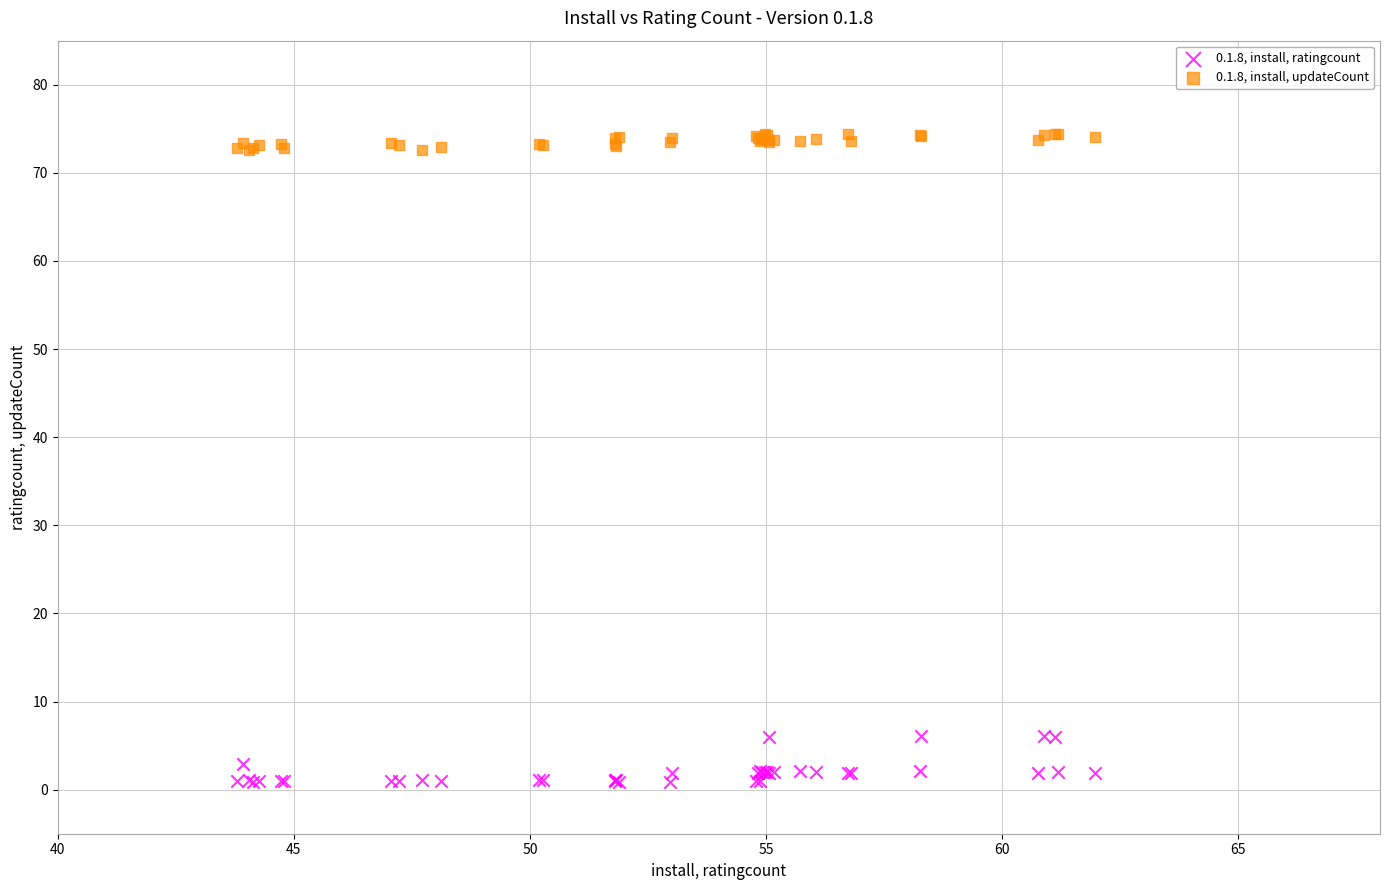

Which series has the widest spread of Y values?

0.1.8, install, ratingcount